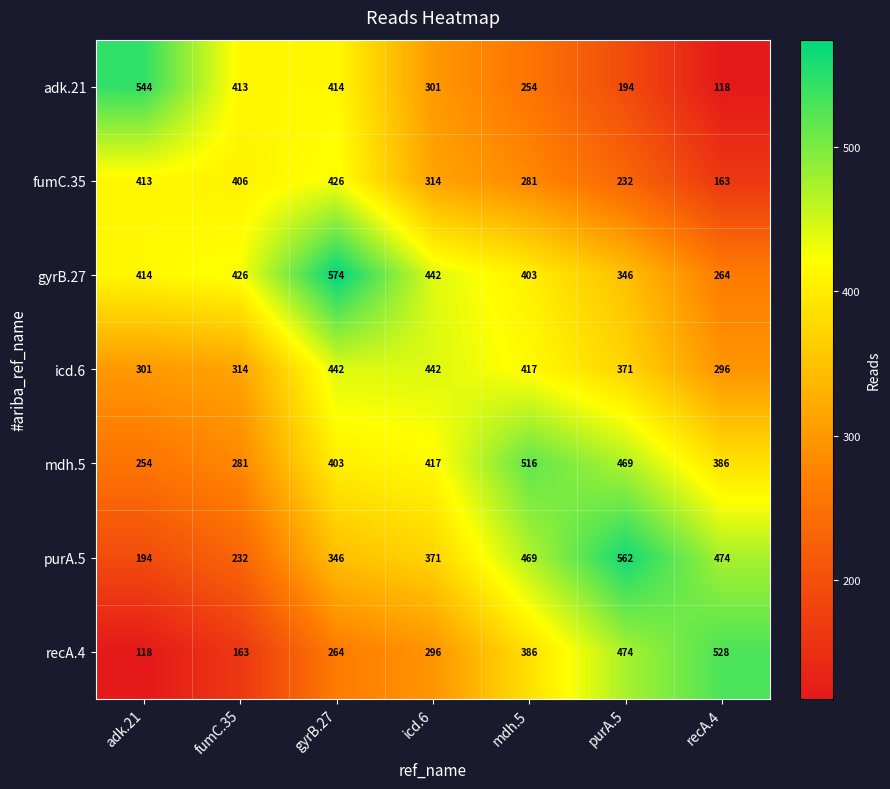

Where does the icd.6 series first go above 371?

gyrB.27